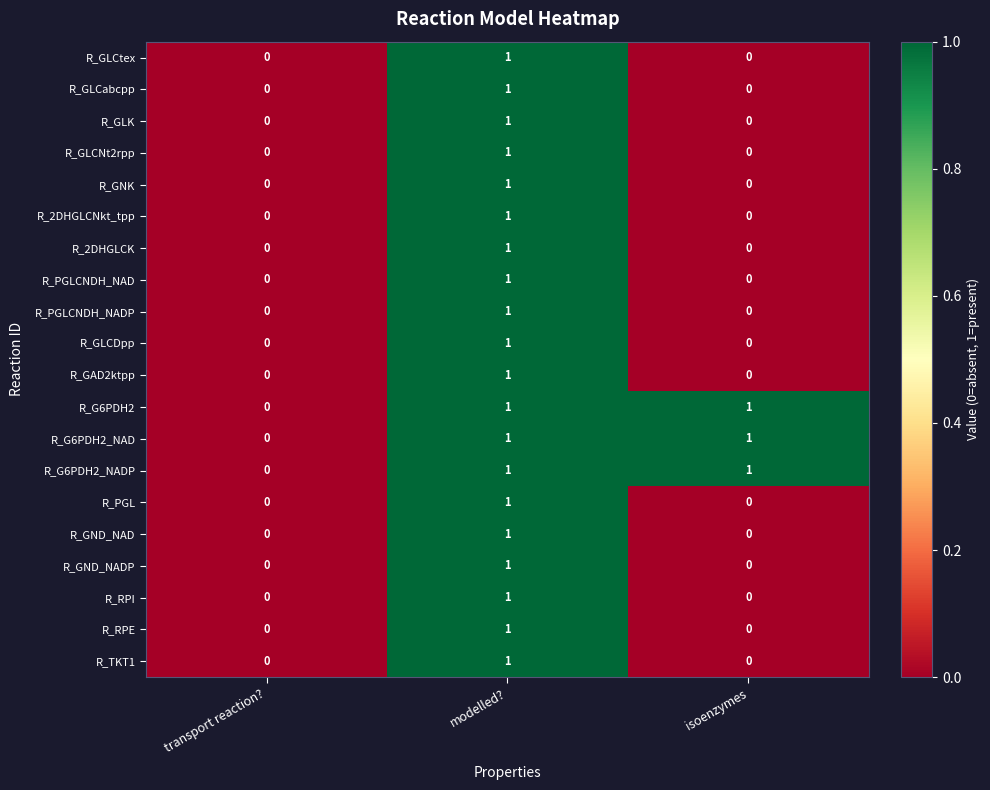

What is the total value across all series at modelled??

20